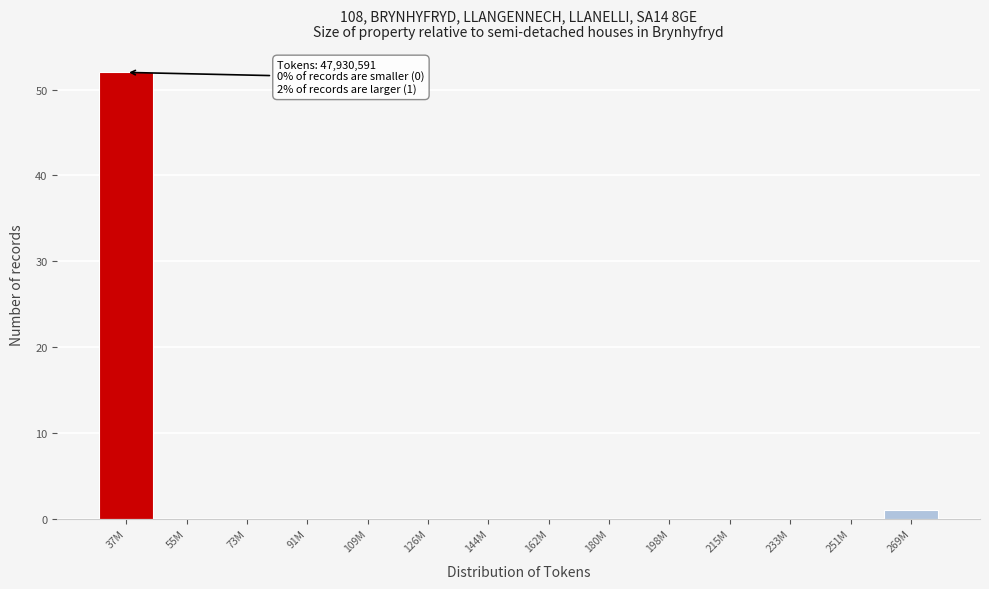

Reading left to right, transcribe all the data shown in this chart.

37M=52	55M=0	73M=0	91M=0	109M=0	126M=0	144M=0	162M=0	180M=0	198M=0	215M=0	233M=0	251M=0	269M=1